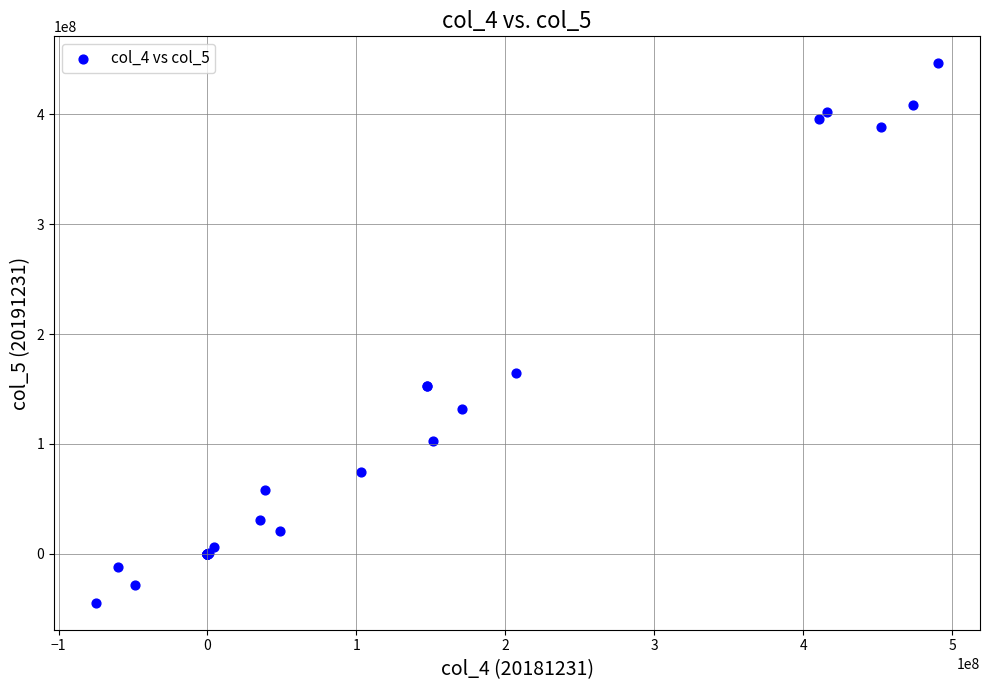

What Y value in the scatter plot is closest to 200926795?

164285214.8